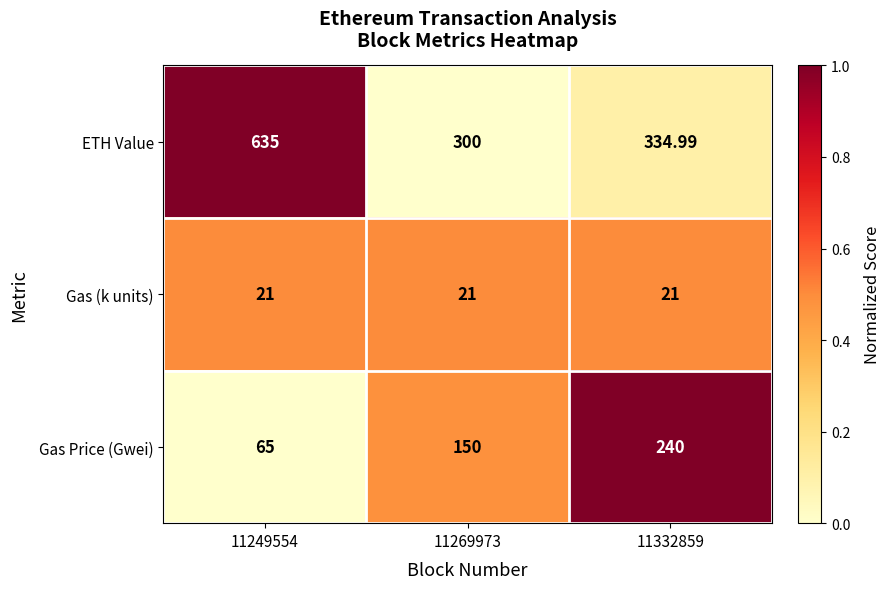

Which series has the largest range (max minus min)?

ETH Value